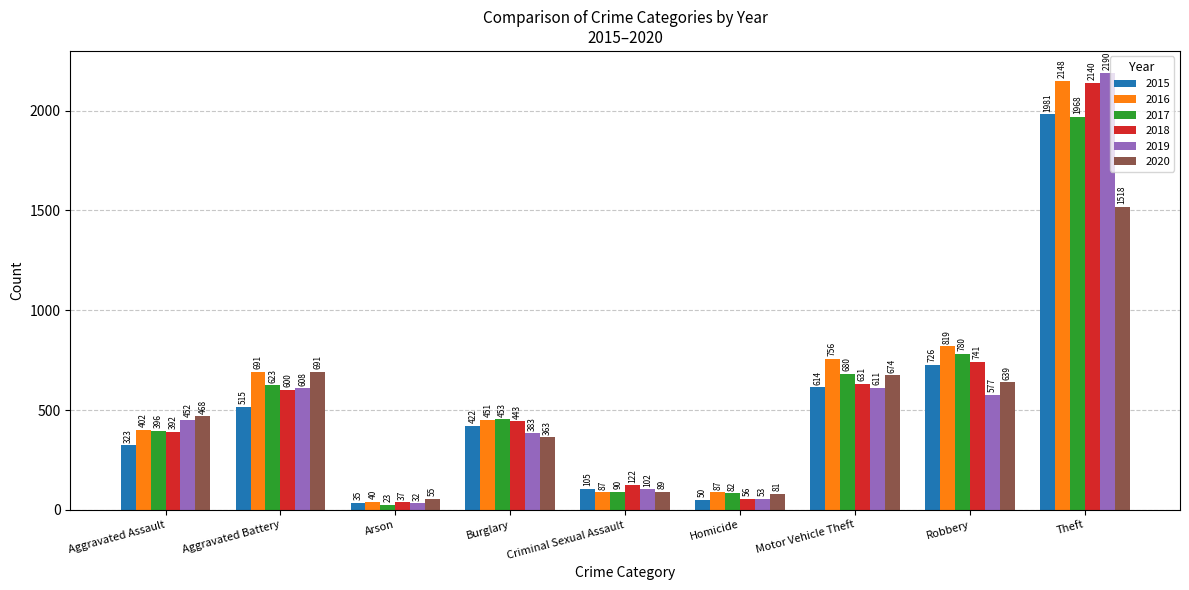

What is the difference between the maximum and minimum values in the 2020 series?

1463